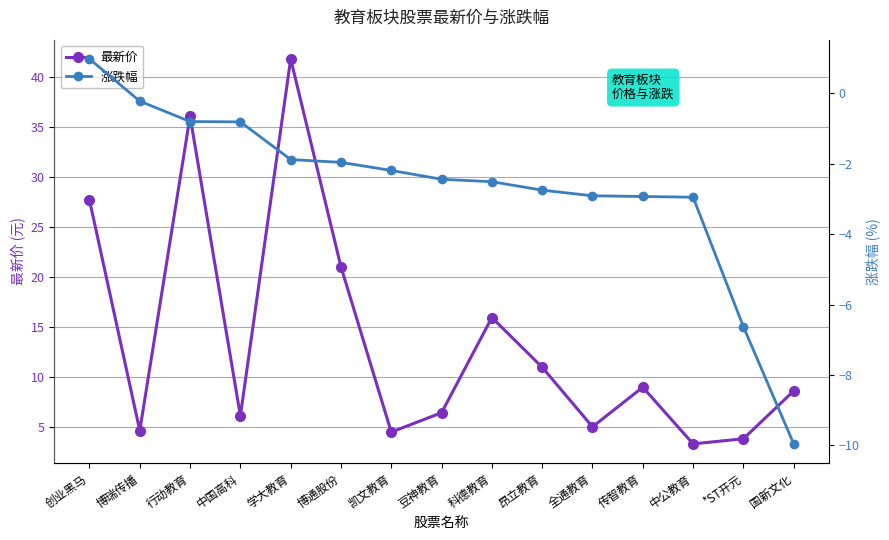

What is the approximate value of 涨跌幅 at 豆神教育?

-2.4